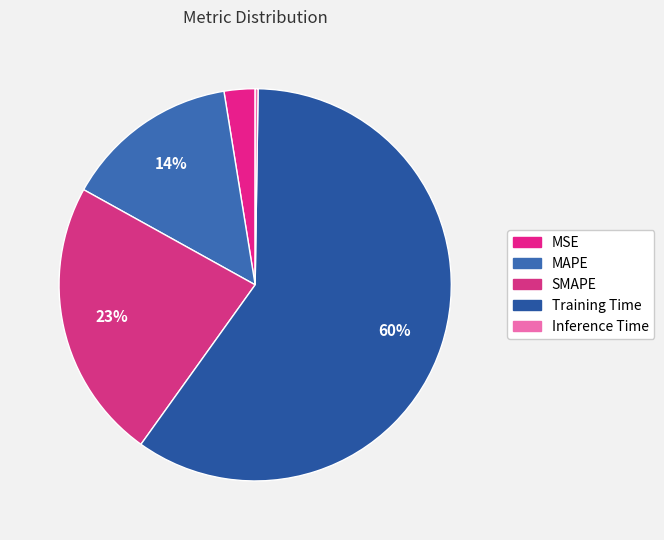

What is the largest slice in the pie chart?

Training Time